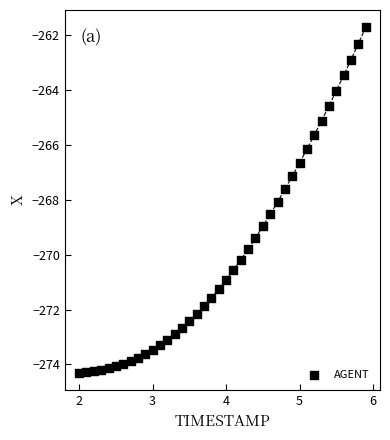

What is the range of X values (max minus min)?

3.9